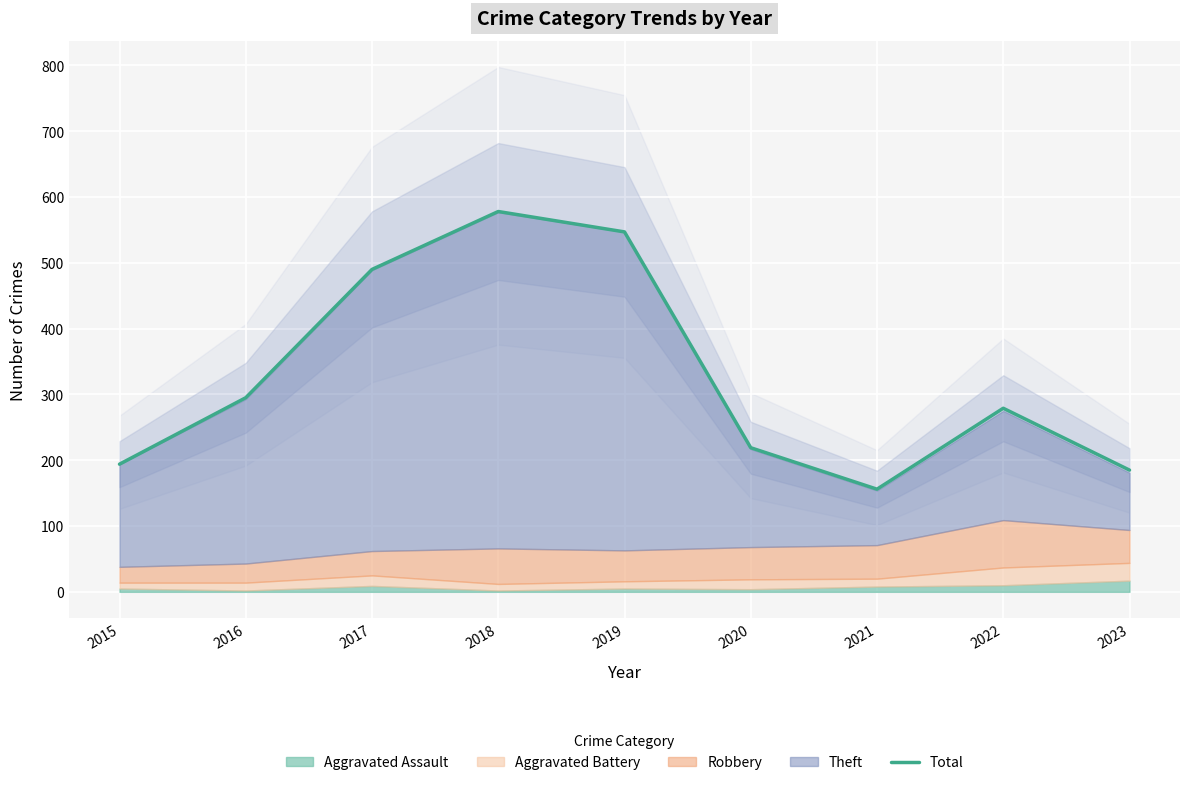

What is the difference between the second highest and minimum values?

391